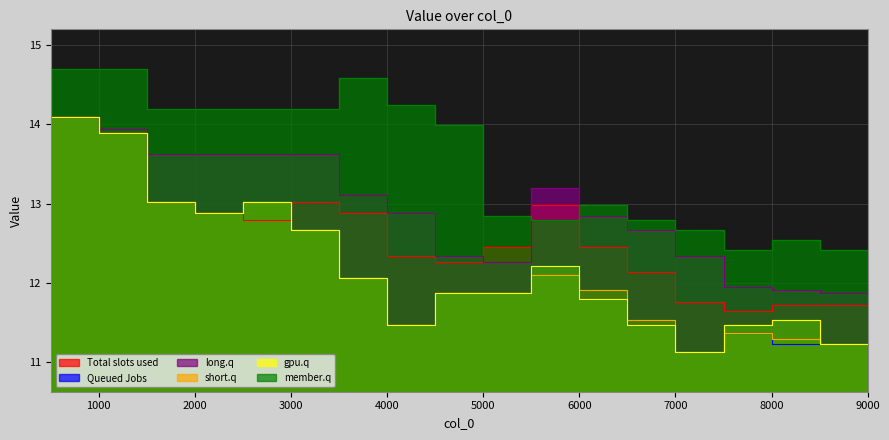

Between 7000 and 5000, which is larger?

5000